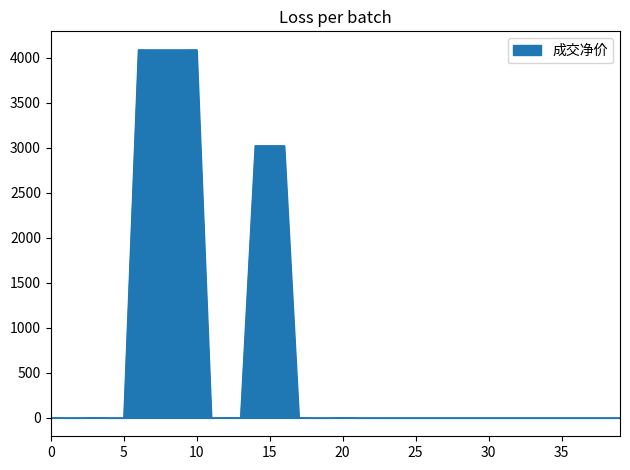

What is the minimum value shown in the chart?

0.1